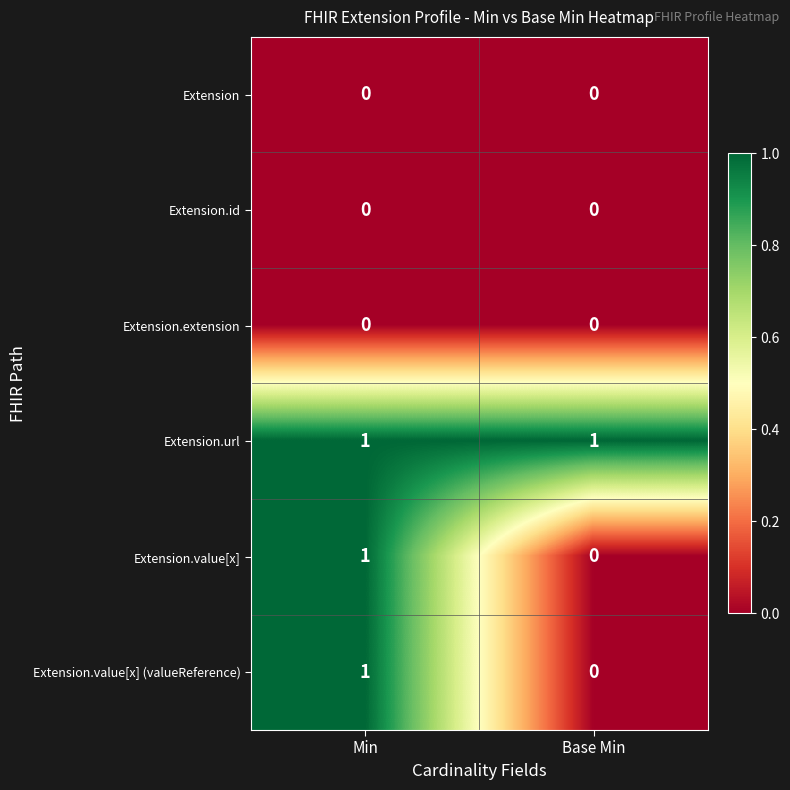

Where is Extension.value[x] nearest to the value 0?

Base Min